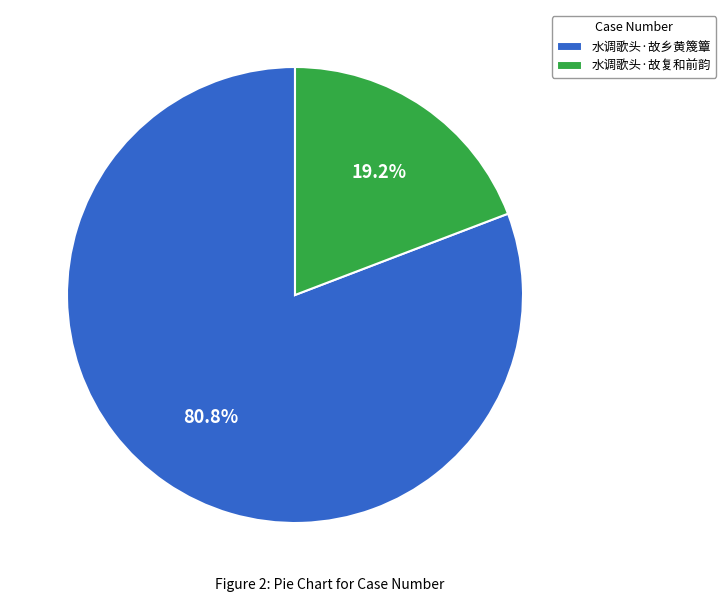

To the nearest percent, what portion does 水调歌头·故复和前韵 represent?

19%